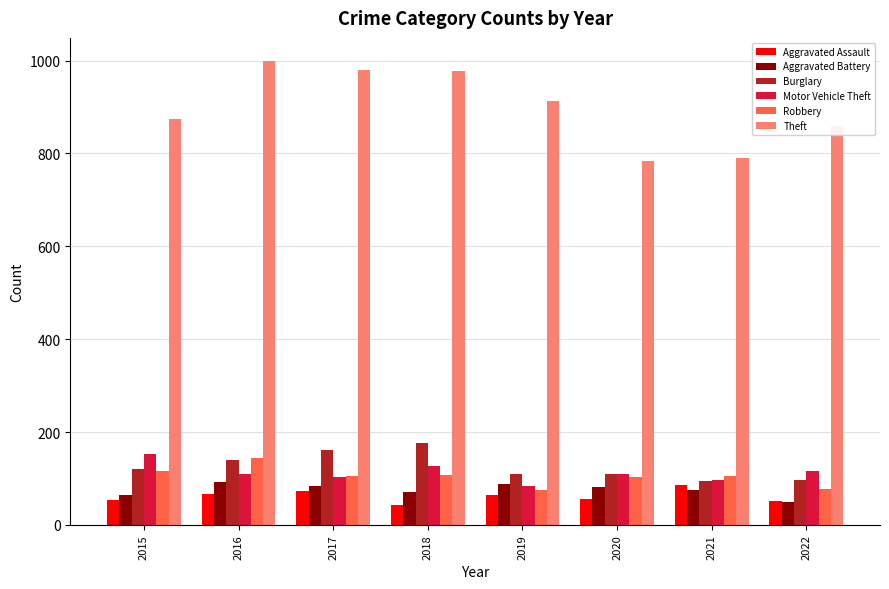

Count the number of categories in the chart.

8